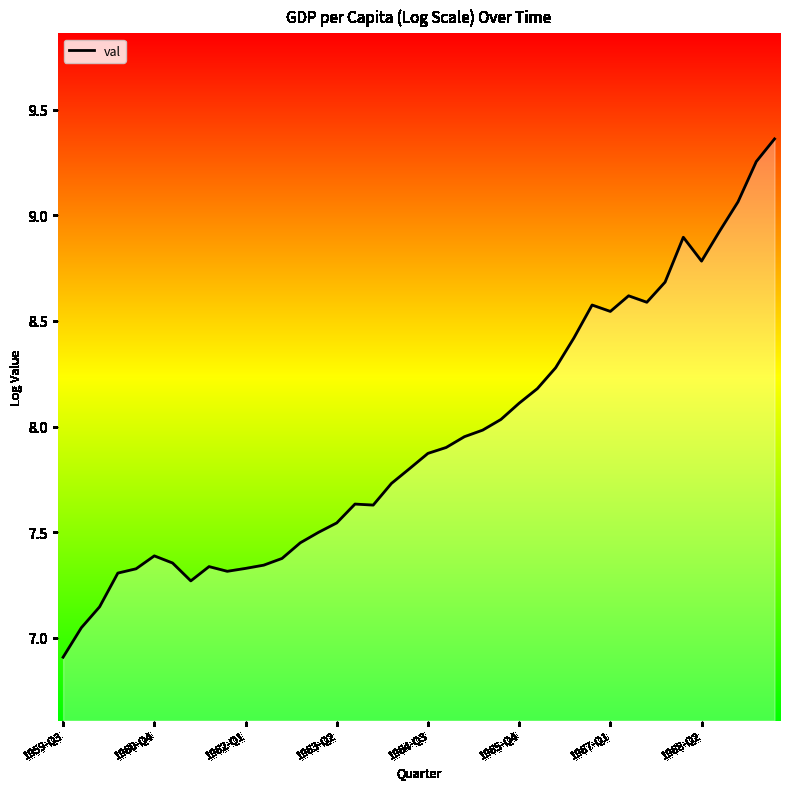

What is the minimum value shown in the chart?

6.9